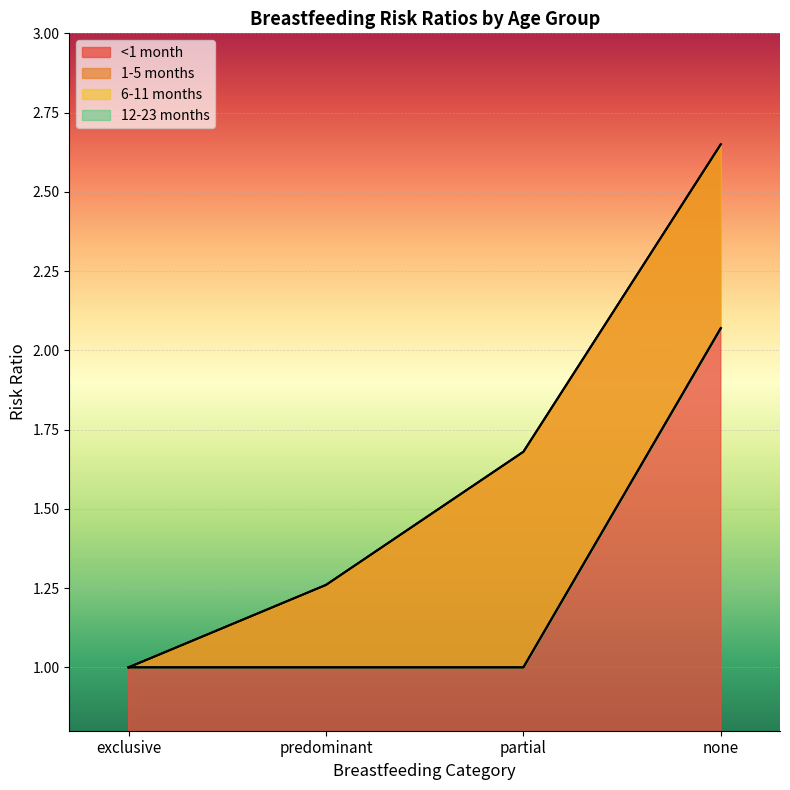

What is the value of the <1 month point at the 3rd from the left?

1.7